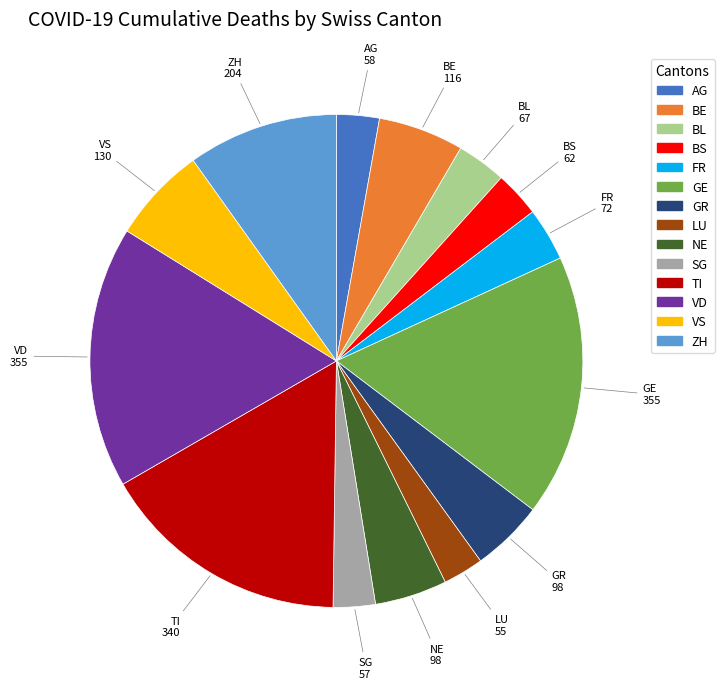

What is the ratio of the value at NE to the value at TI?

0.3